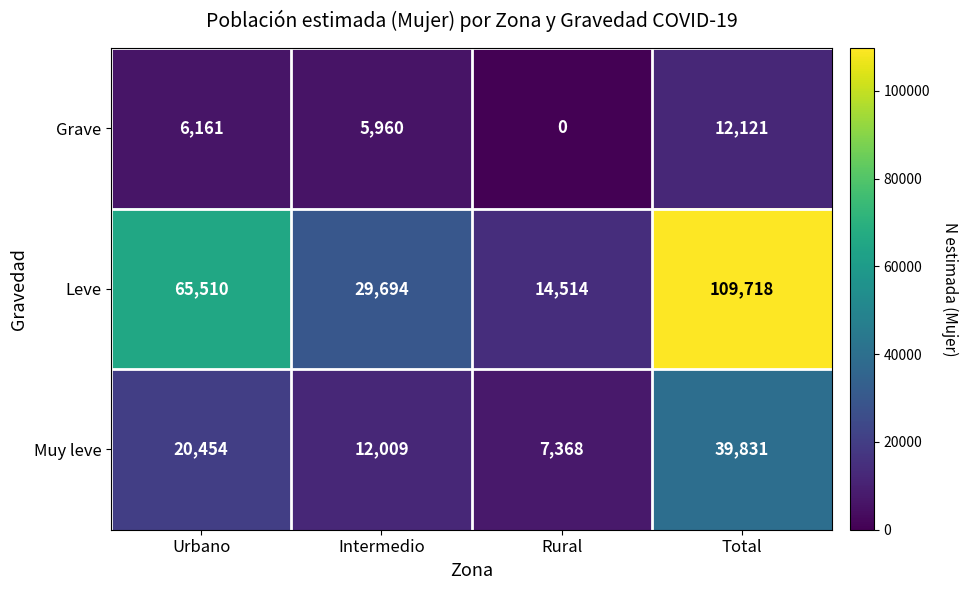

Which category has the lowest value across all series?

Rural